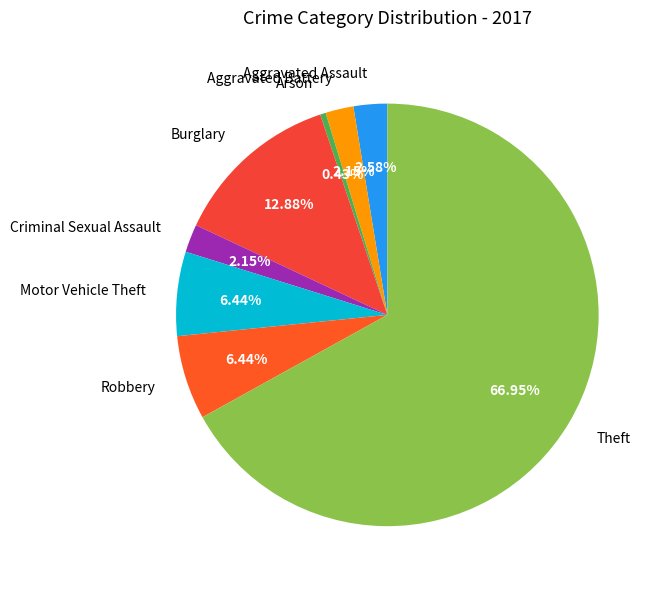

Which slice is the largest?

Theft